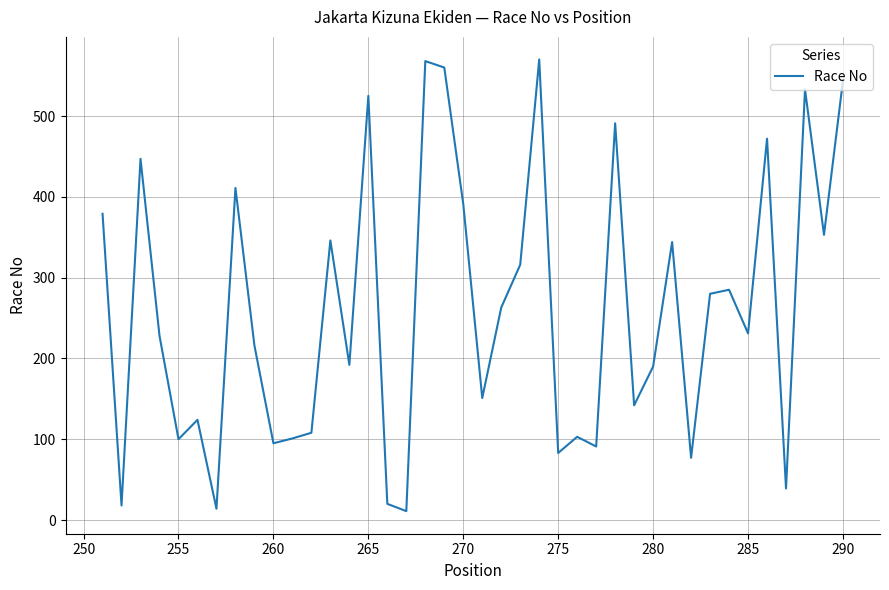

What is the maximum value shown in the chart?

570